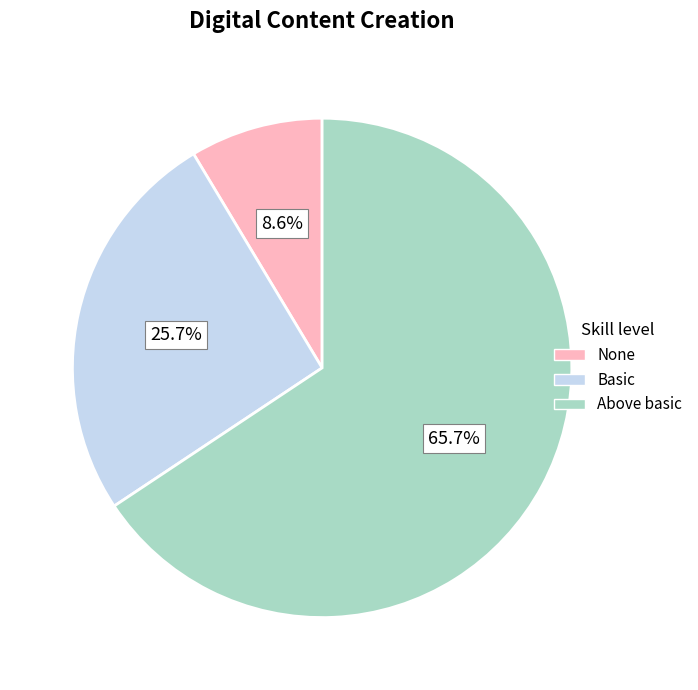

Is there a majority slice in this chart?

Yes